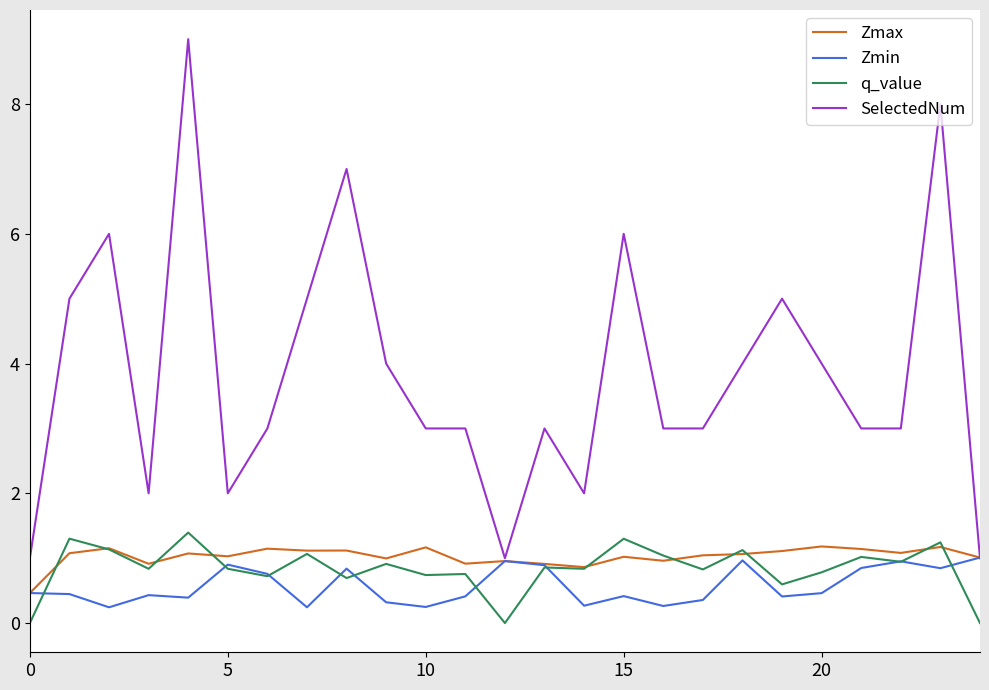

What are all the series names shown in the legend?

Zmax, Zmin, q_value, SelectedNum